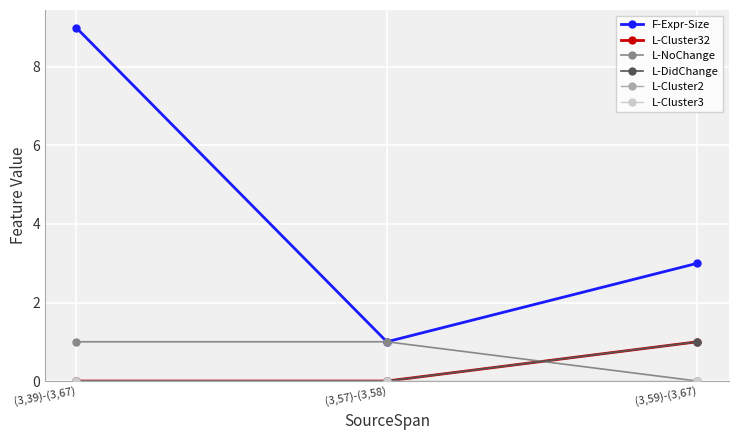

Does the chart have visible grid lines?

Yes